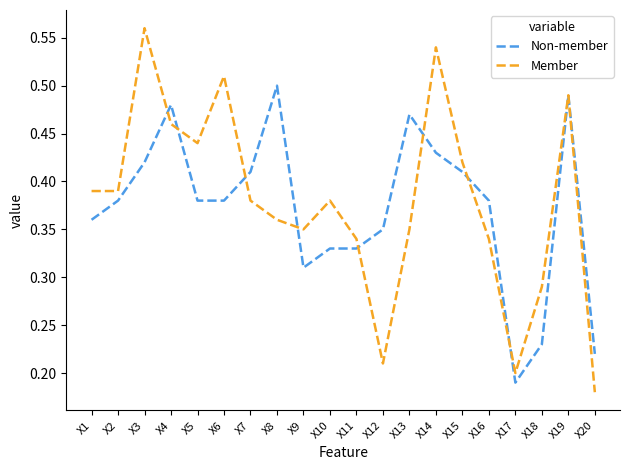

Rank the series at X9 from highest to lowest value.

Member, Non-member